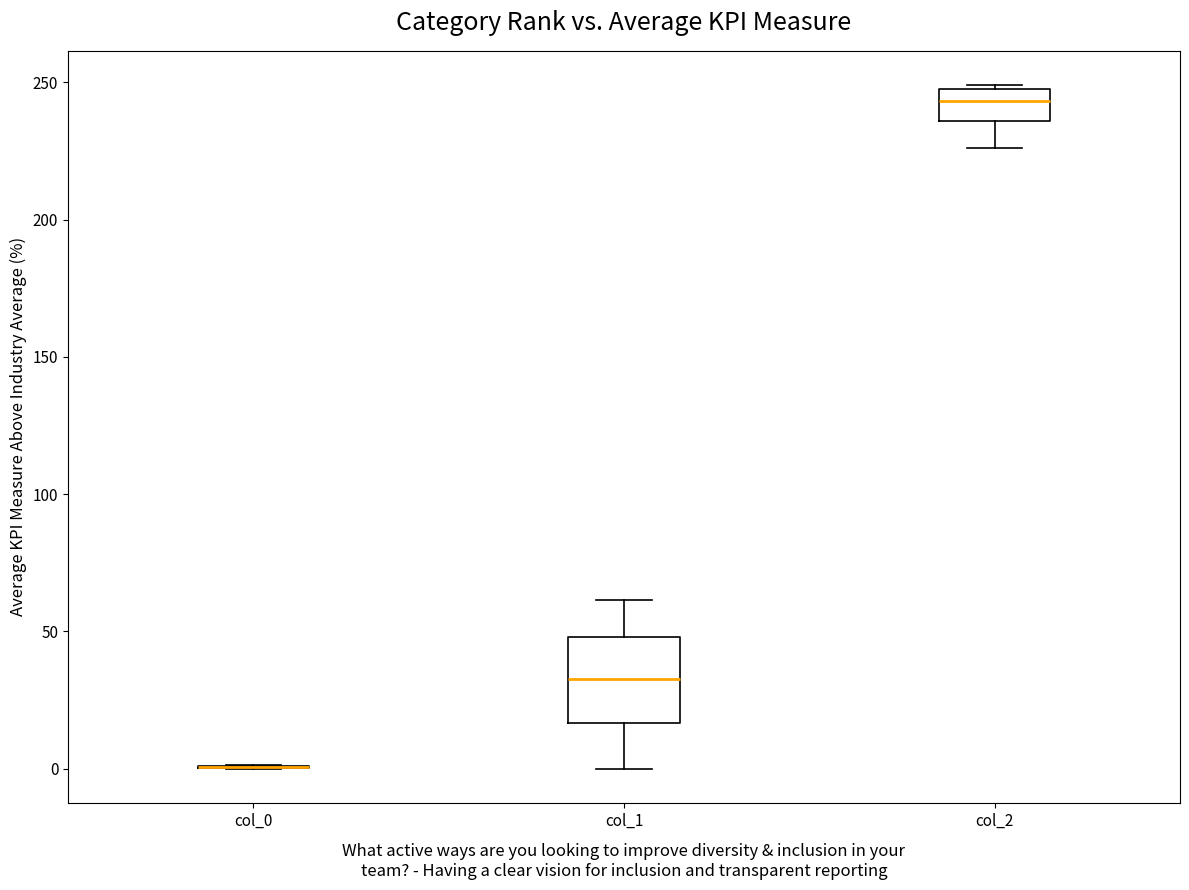

Reading left to right, read every box against the y-axis: the position of its median line, the range the box covers, and the ends of its whiskers. The values are not printed on the chart, so give them approximately, as read against the axis.

col_0: box collapsed to a line at 0, whiskers 0 to 0
col_1: median 35, box 15 to 50, whiskers 0 to 60
col_2: median 245, box 235 to 250, whiskers 225 to 250